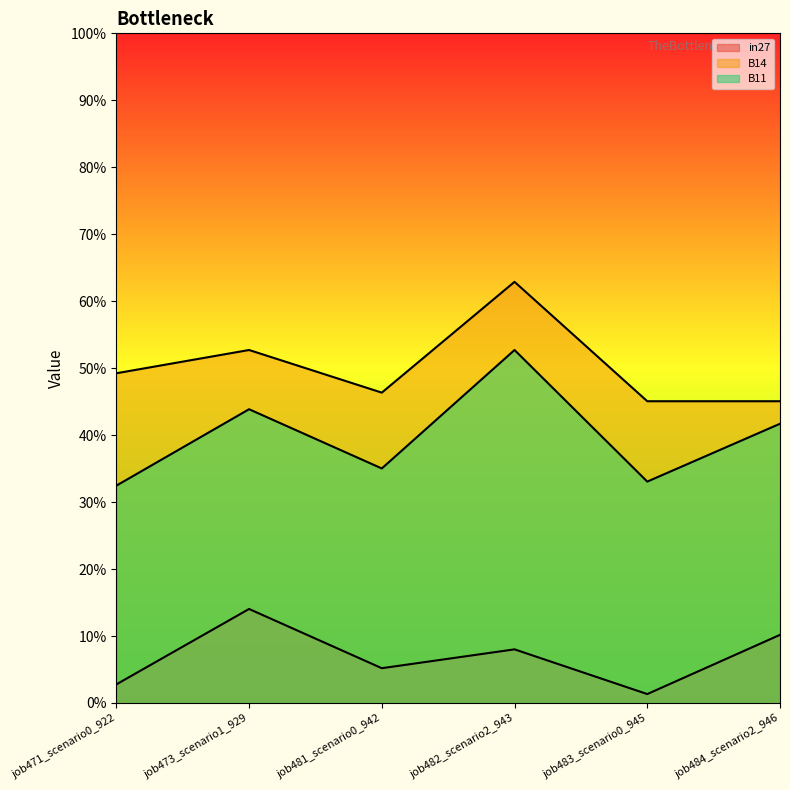

What is the difference between the maximum and second lowest values in the B14 series?

0.2